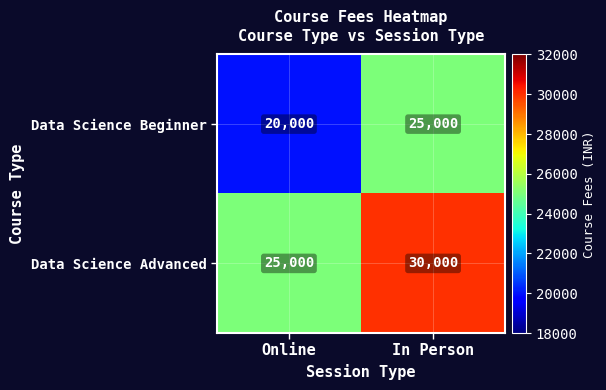

Reading left to right, transcribe all the data shown in this chart.

Data Science Beginner: 20000	25000
Data Science Advanced: 25000	30000